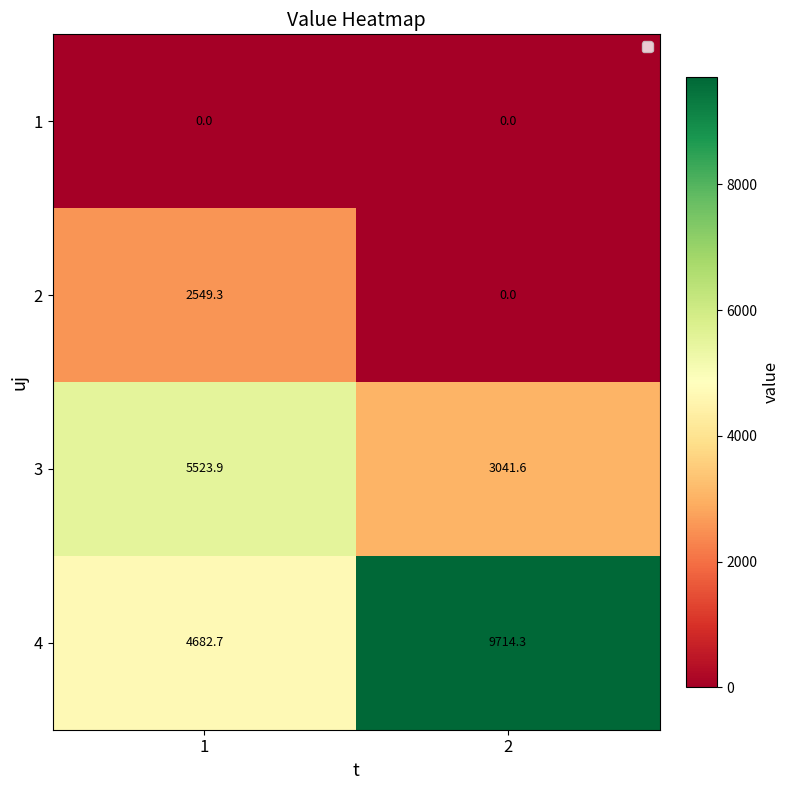

What is the highest value of the 3 series?

5523.9